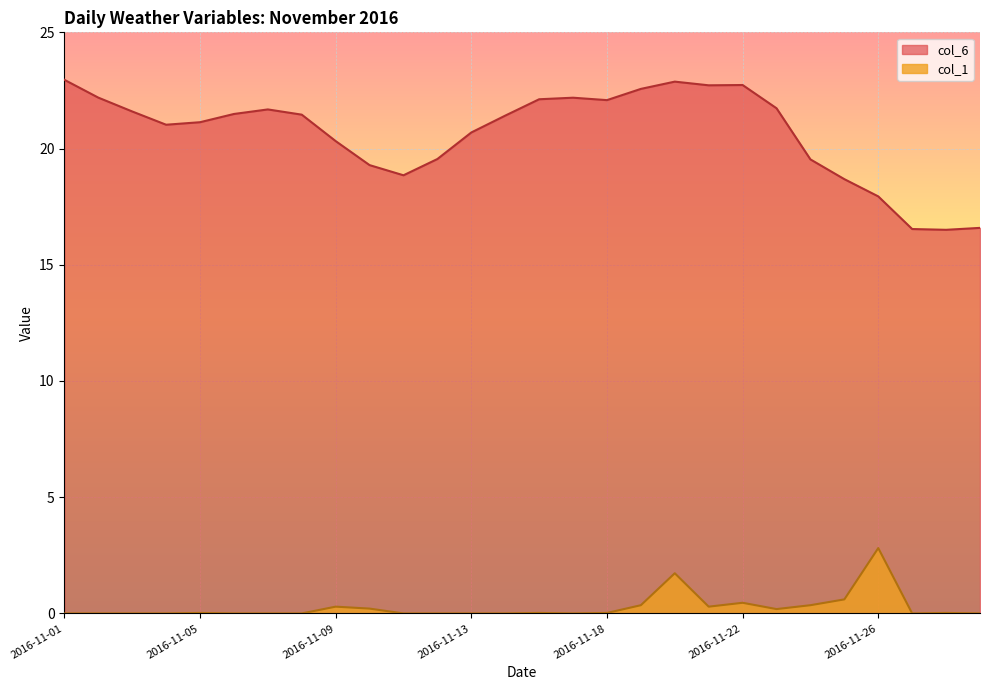

What is the average value of the col_6 series?

20.7